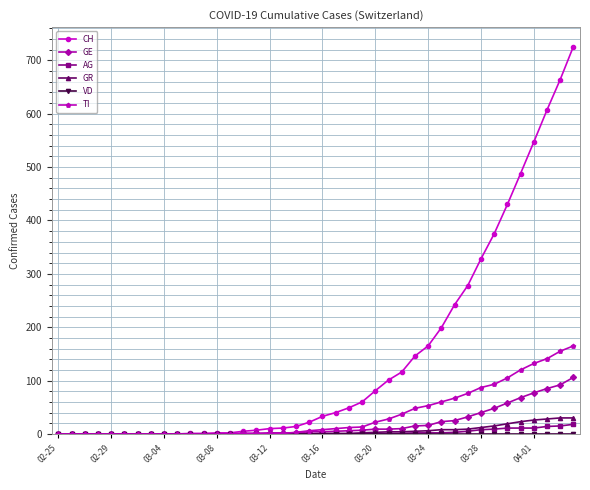

Which series has the largest total across all categories?

CH